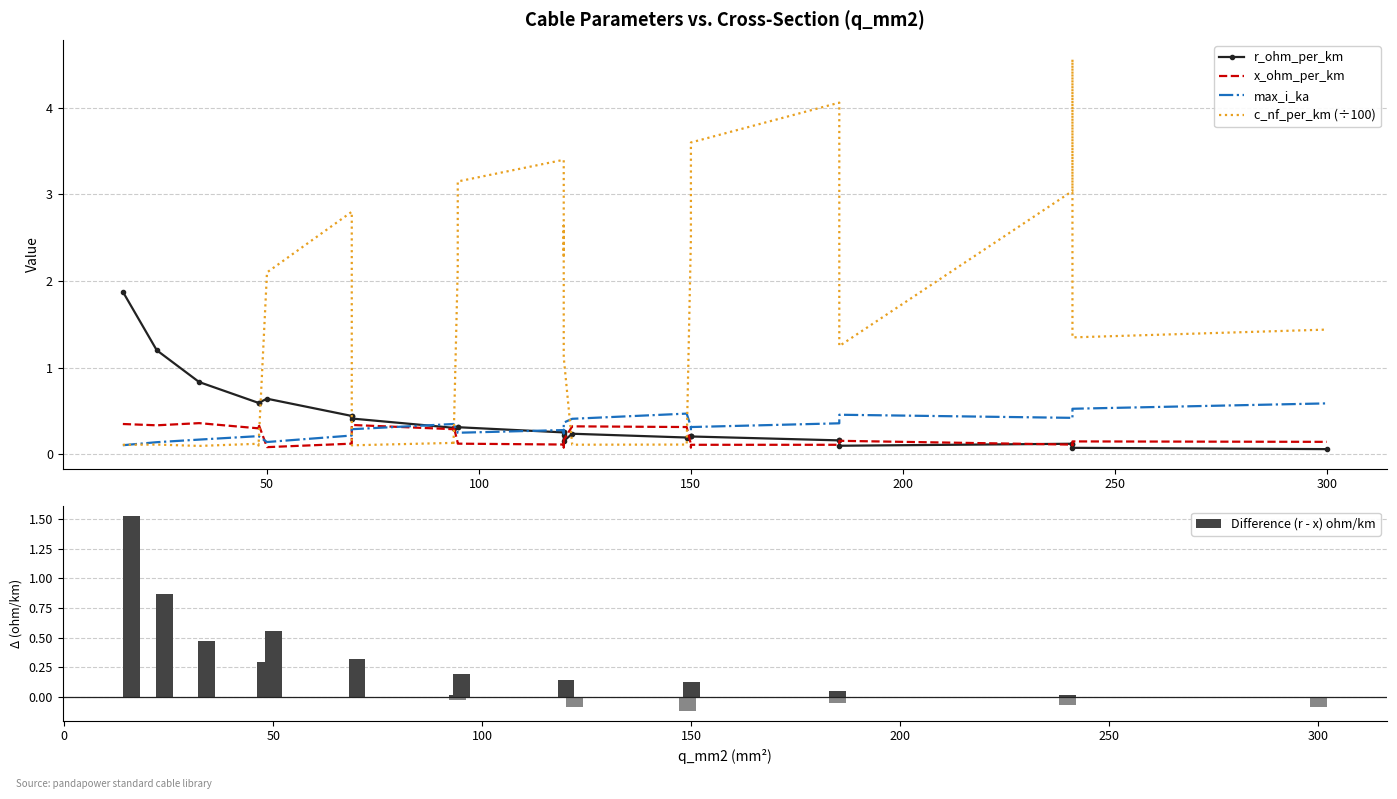

What are all the series names shown in the legend?

r_ohm_per_km, x_ohm_per_km, max_i_ka, c_nf_per_km (÷100), Difference (r - x) ohm/km